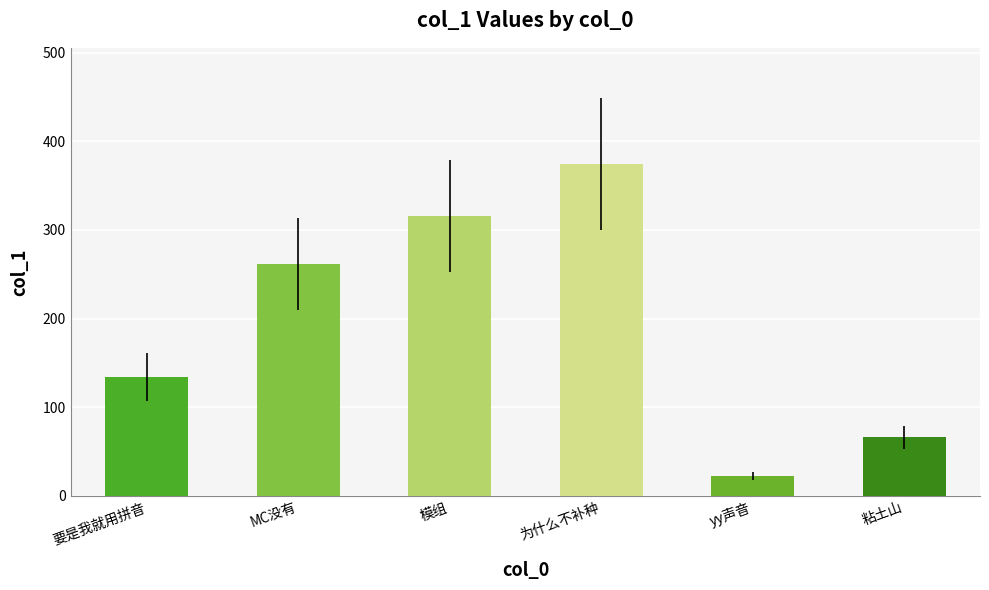

At which category does the chart reach its minimum across all series?

yy声音